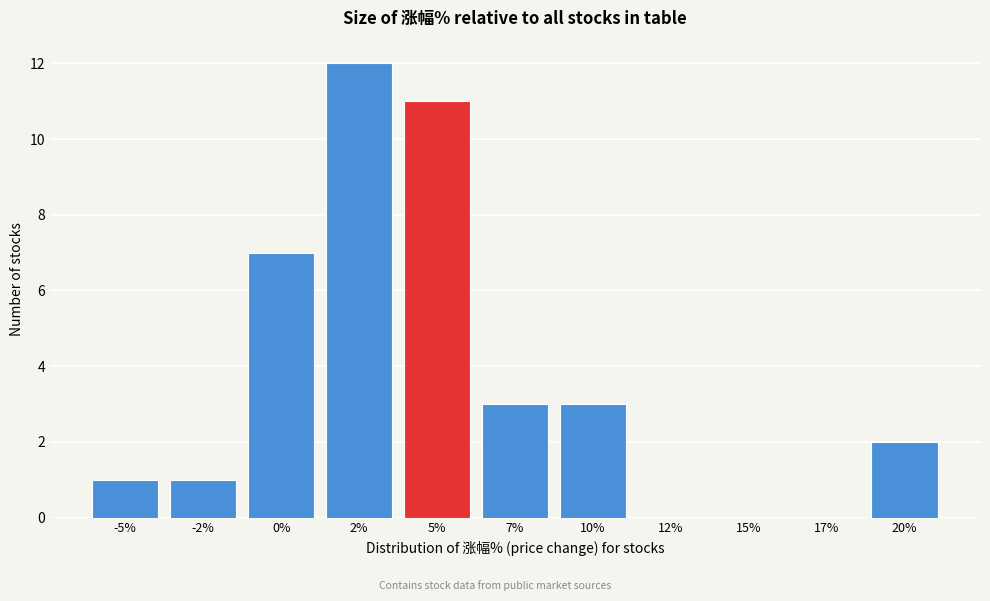

Reading left to right, list all the values displayed in this chart.

-5%=1	-2%=1	0%=7	2%=12	5%=11	7%=3	10%=3	12%=0	15%=0	17%=0	20%=2